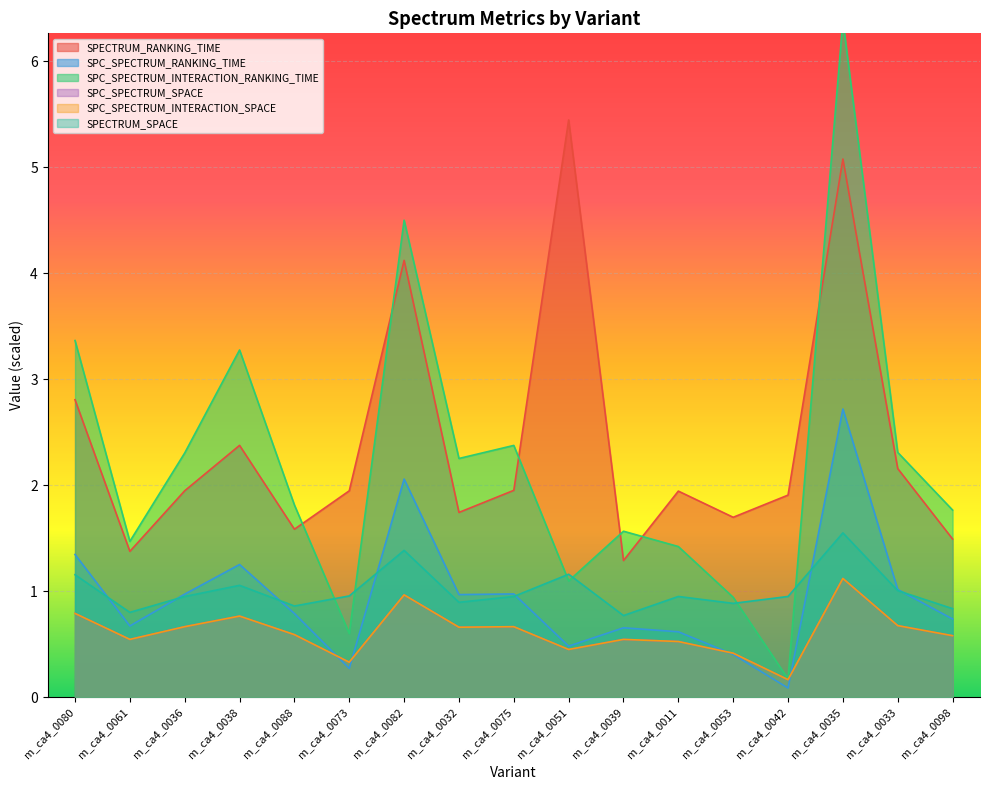

What is the greatest value displayed?

6.4